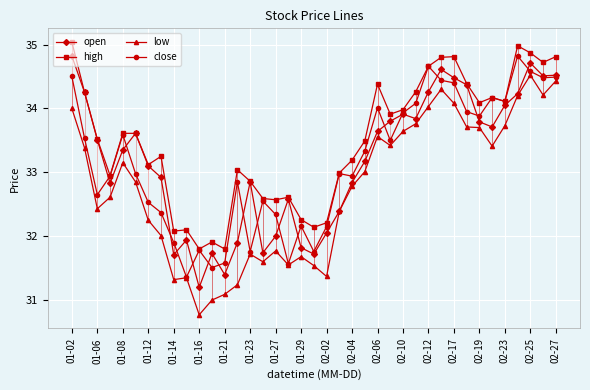

True or false: close has more than 1 interior local peaks.

True